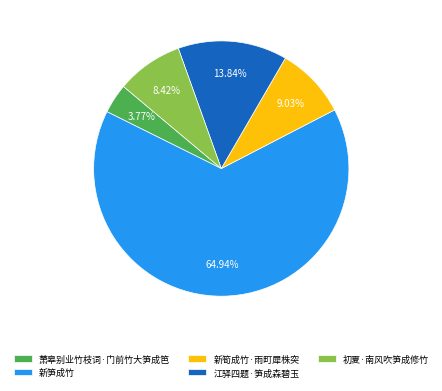

Count the number of slices in the pie.

5